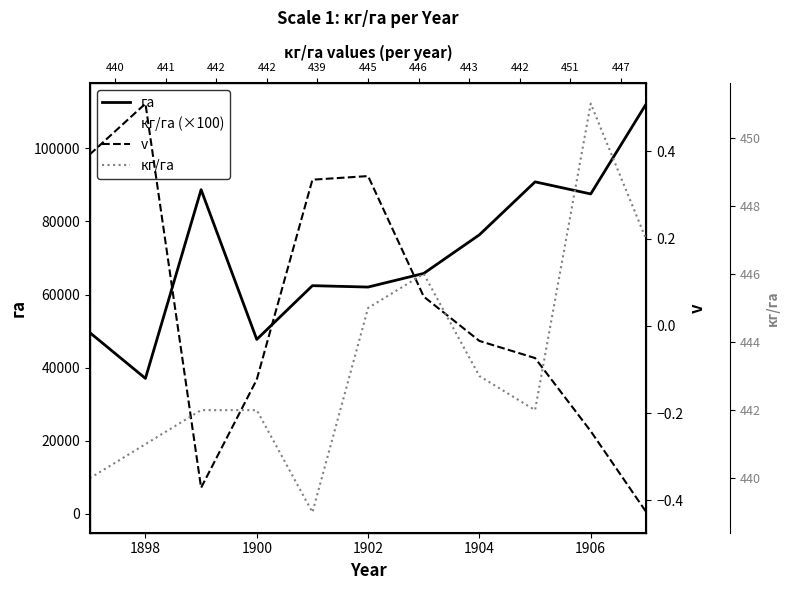

How many lines are shown in the chart?

4